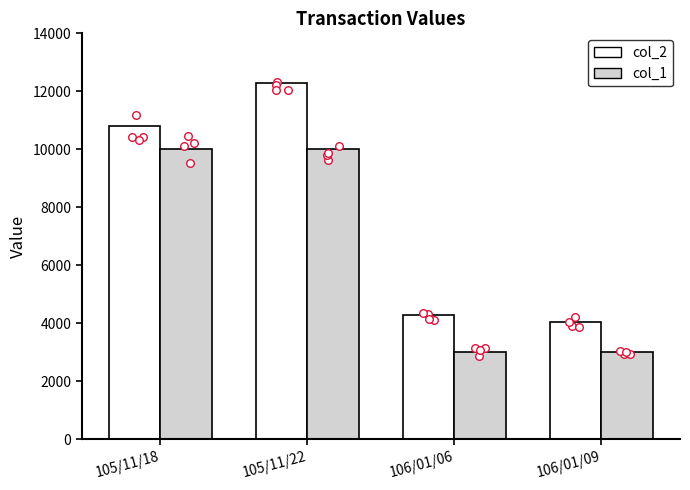

At which category is the sum across all series the highest?

105/11/22